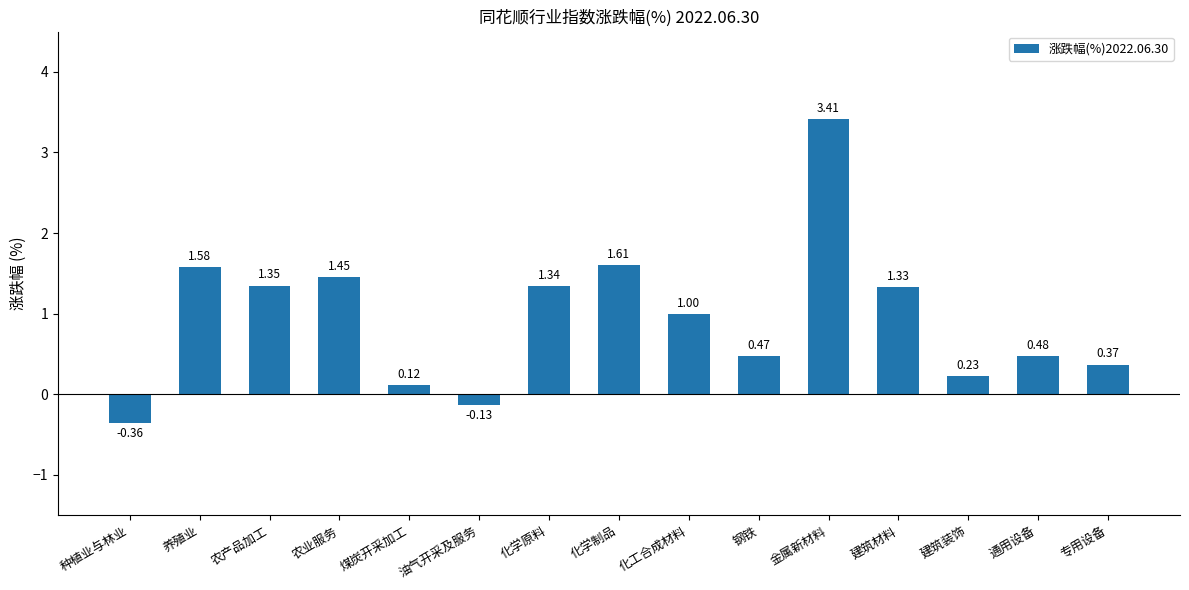

What is the maximum value shown in the chart?

3.4